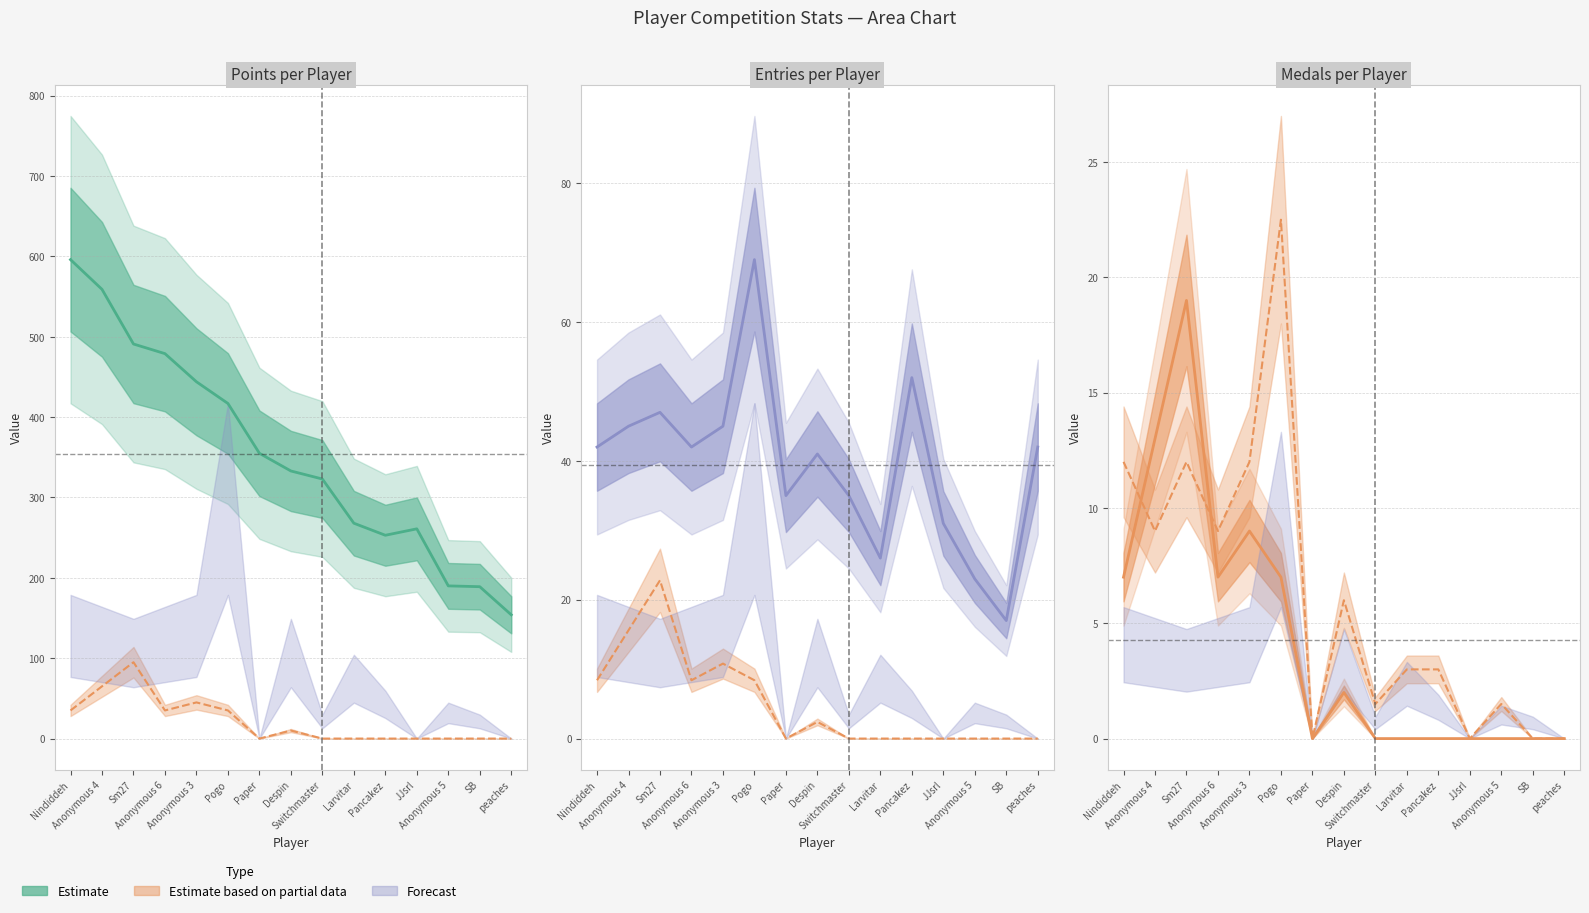

What is the value of the Gold point at the 2nd from the left?

9.0